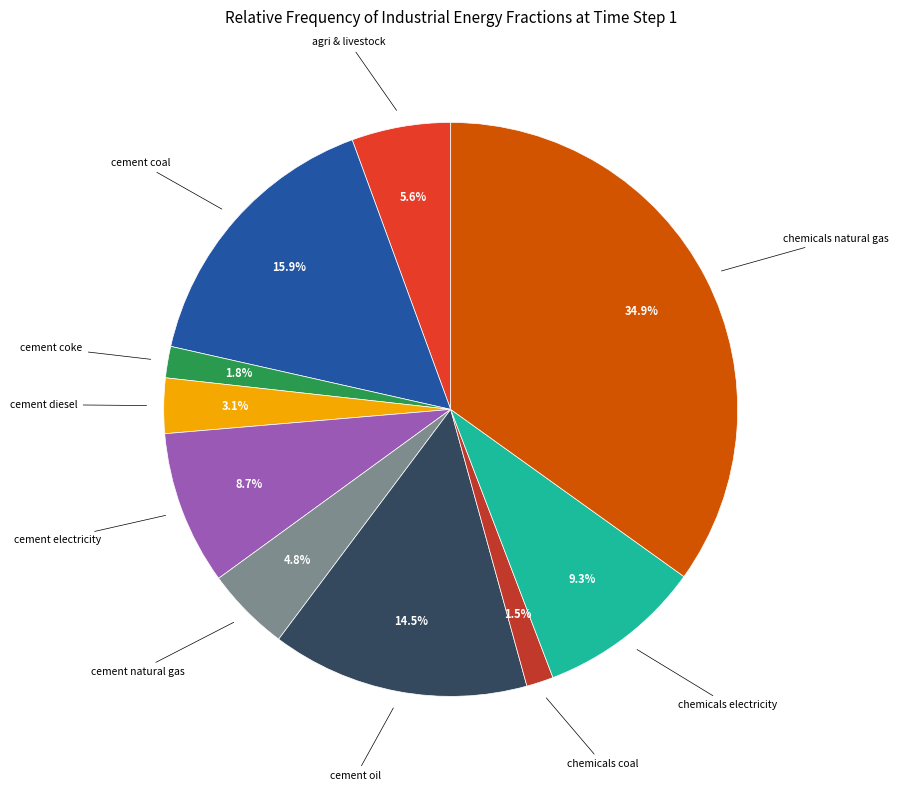

How many slices are in this pie chart?

10